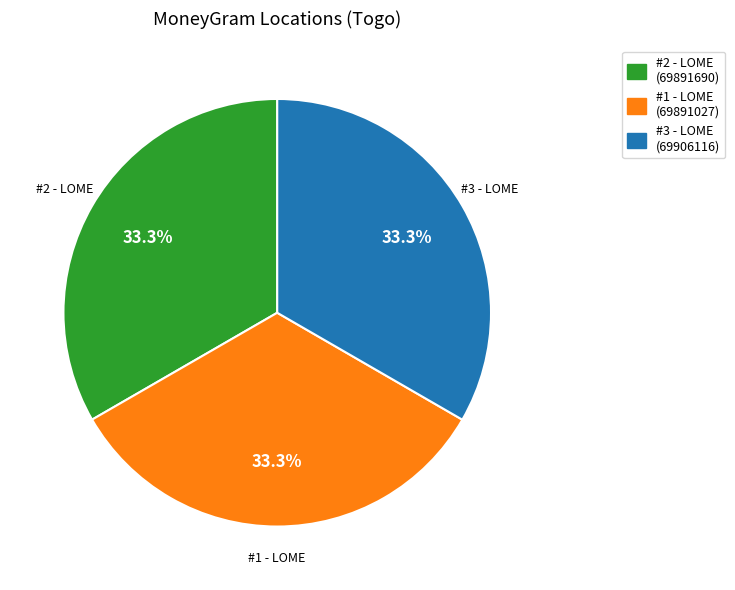

What percentage is NOT represented by #1 - LOME (69891027)?

66.7%